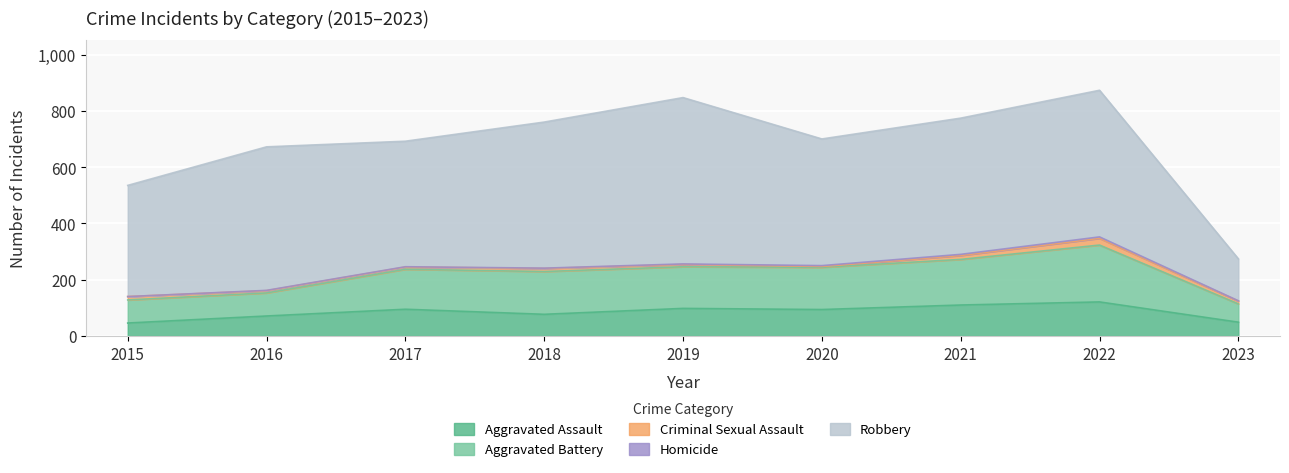

What are all the series names shown in the legend?

Aggravated Assault, Aggravated Battery, Criminal Sexual Assault, Homicide, Robbery